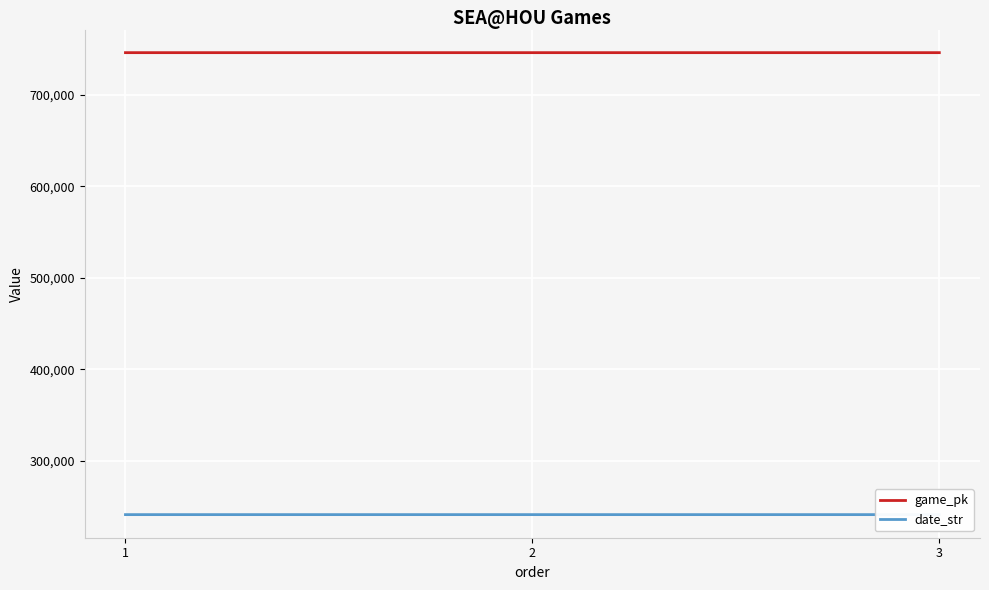

At which label does game_pk first exceed 746334?

2